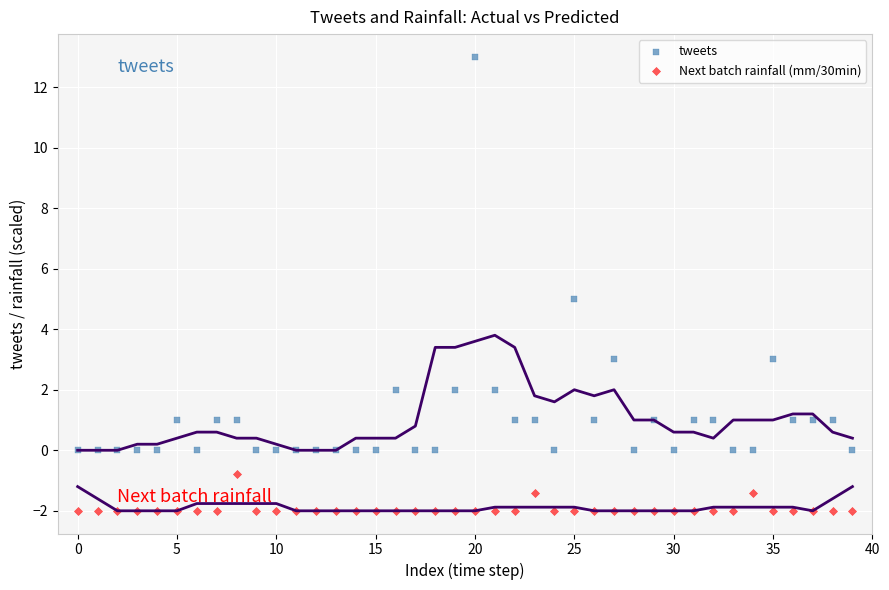

Which series has the largest Y range (max minus min)?

tweets